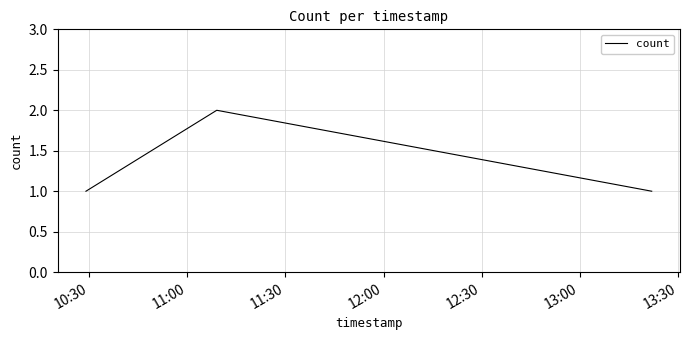

Reading right to left, what are all the values shown in this chart?

1	2	1